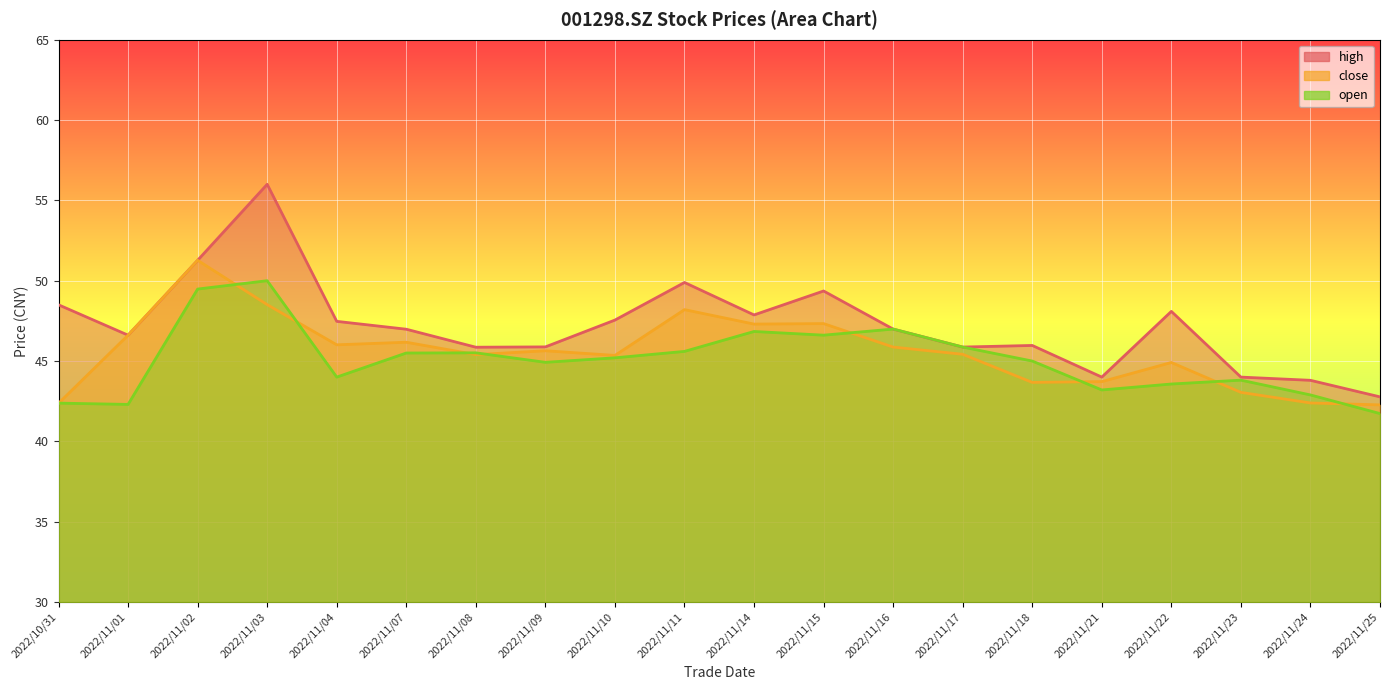

At which category does high reach its first local valley?

2022/11/01